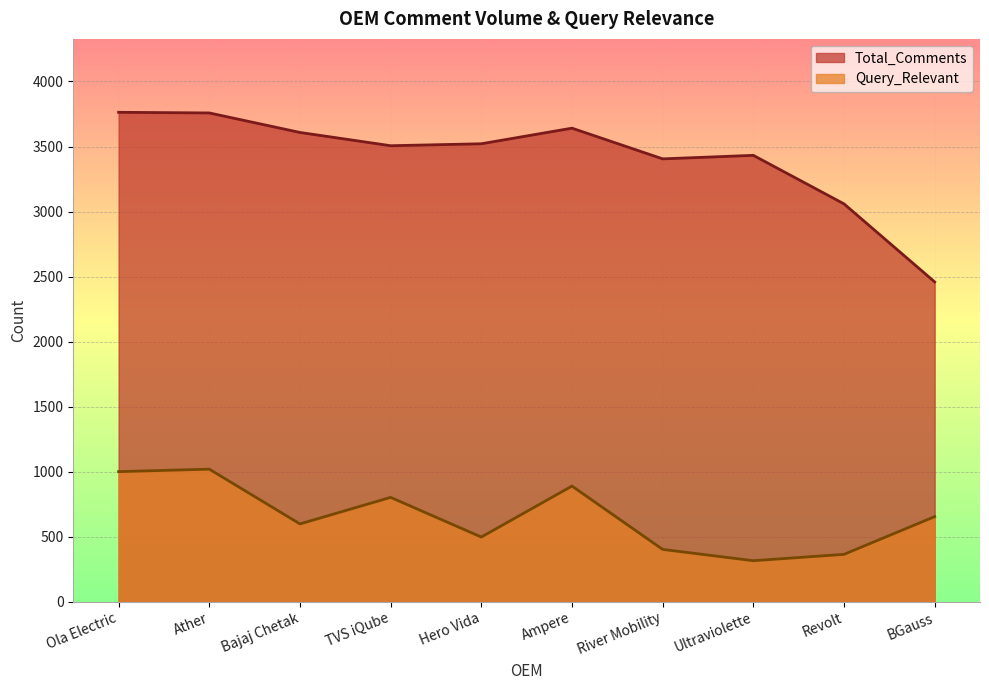

Which series has the largest total across all categories?

Total_Comments